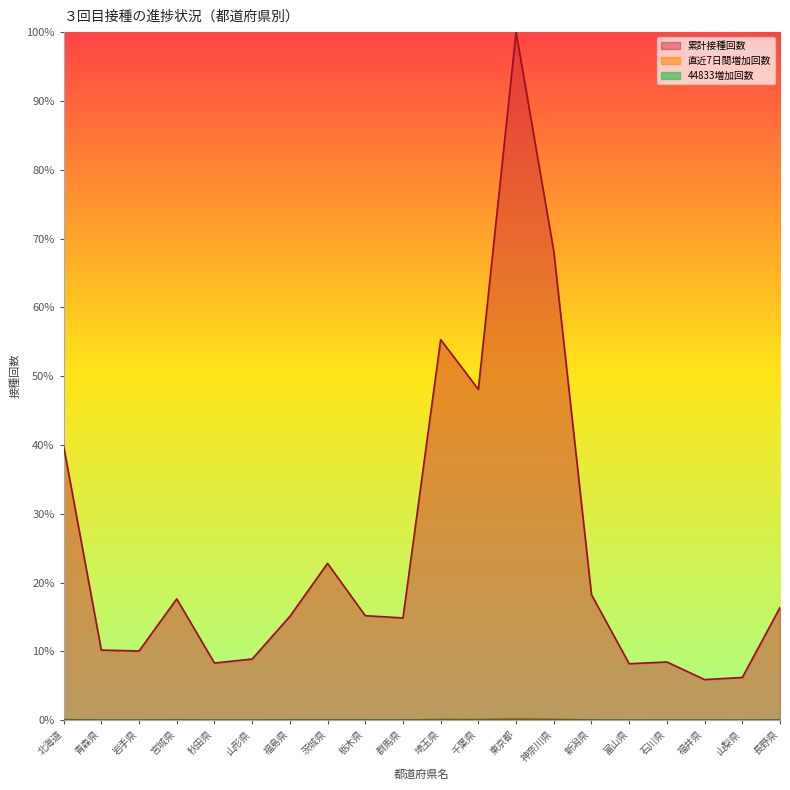

True or false: 44833増加回数 and 累計接種回数 cross at least once.

False